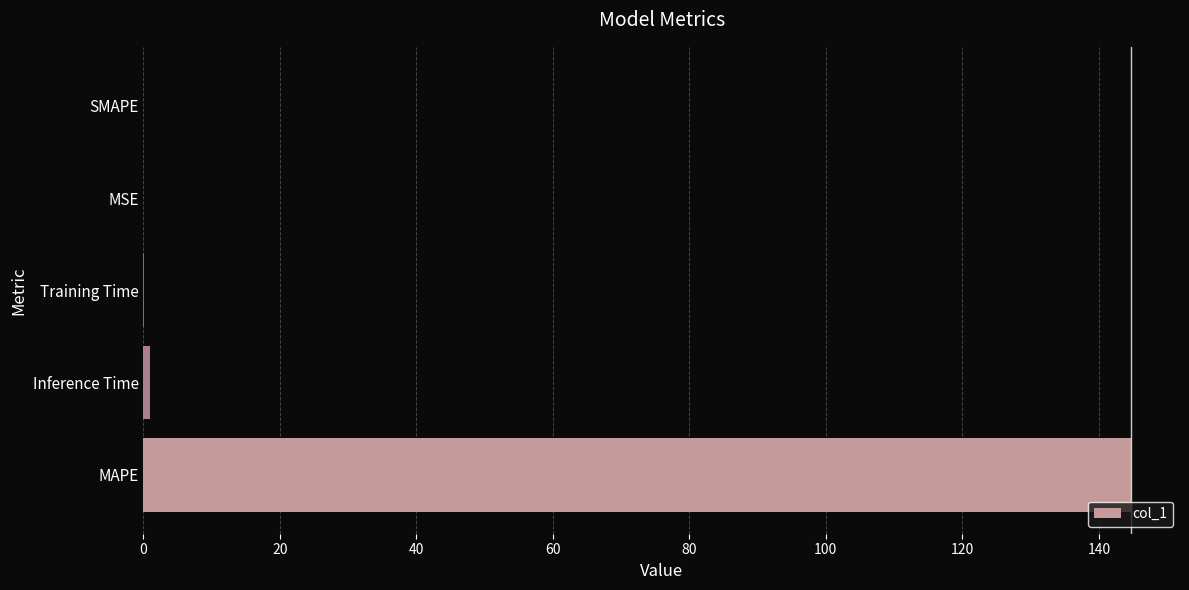

What is the sum of all values?

145.7